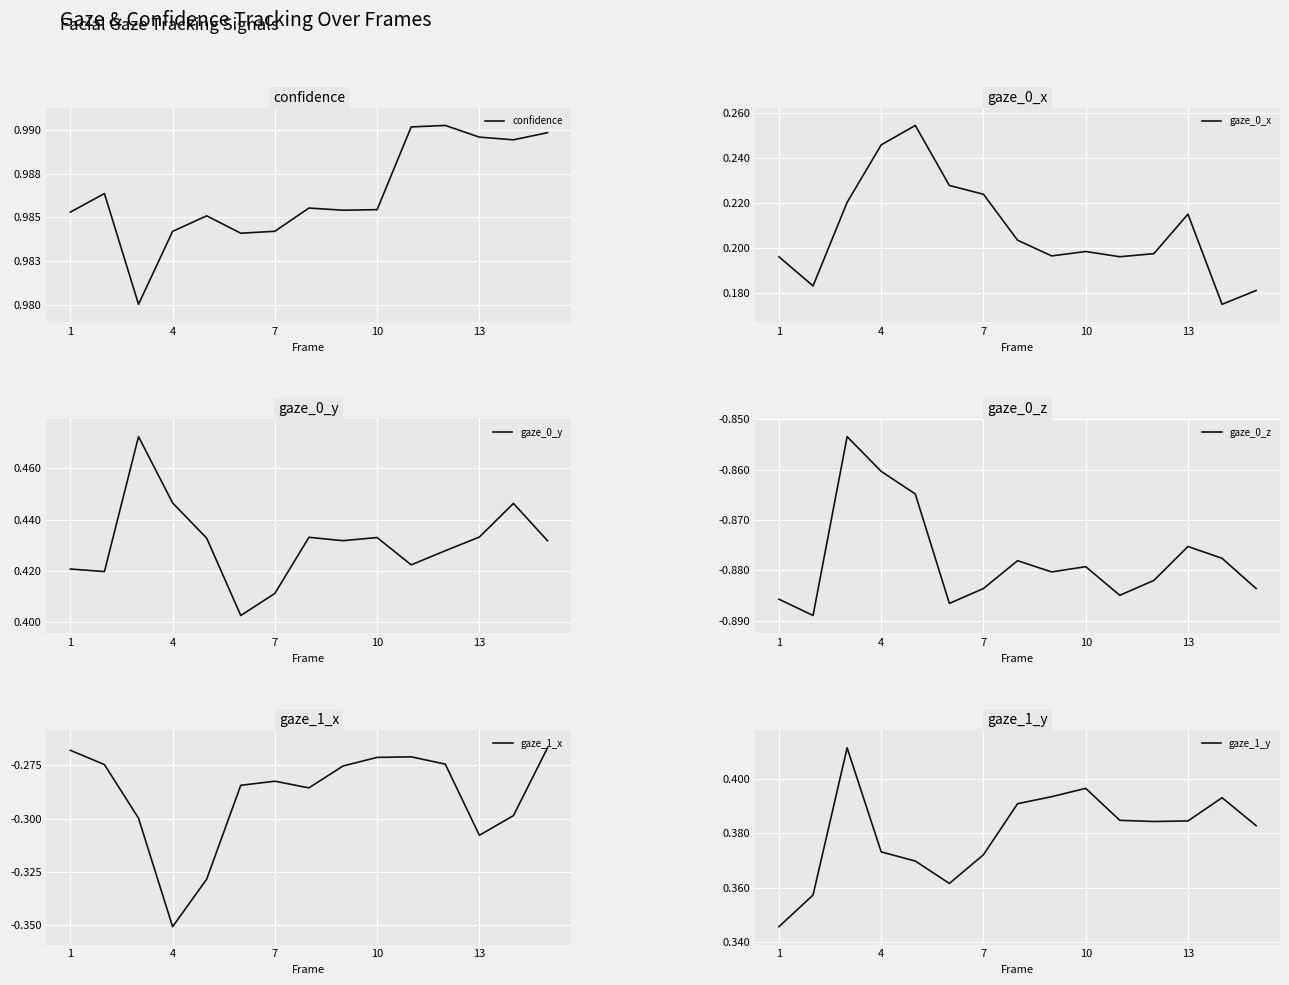

At how many categories does at least one series exceed 0?

15